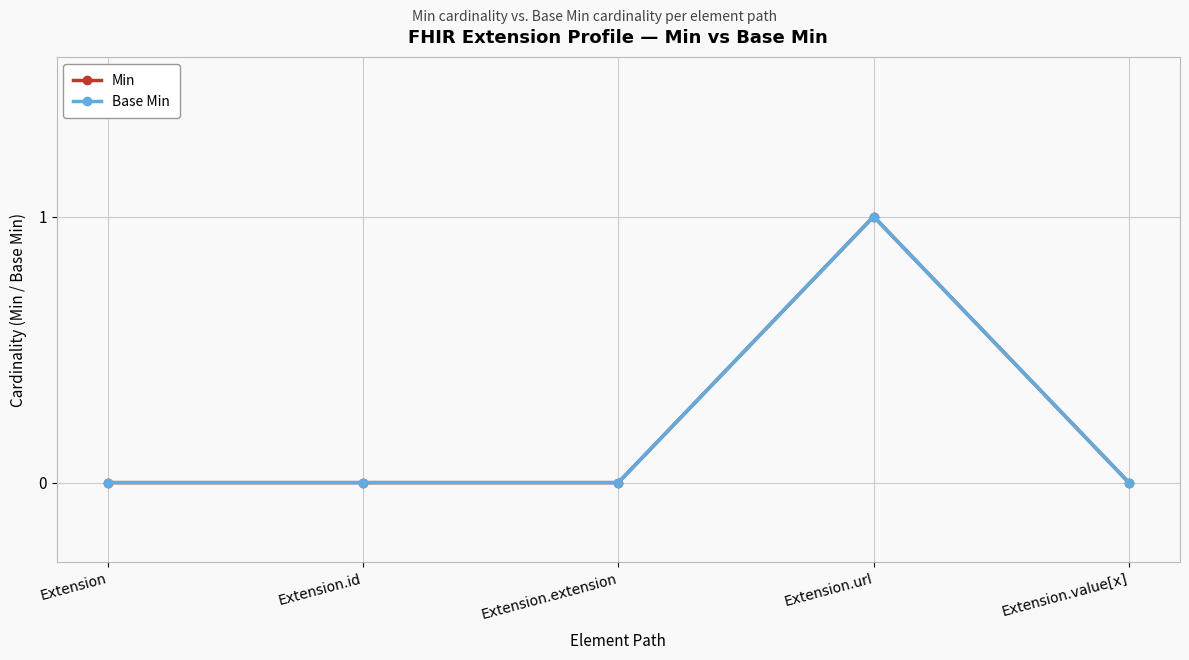

What is the difference between the Base Min values at Extension.value[x] and Extension.url?

1